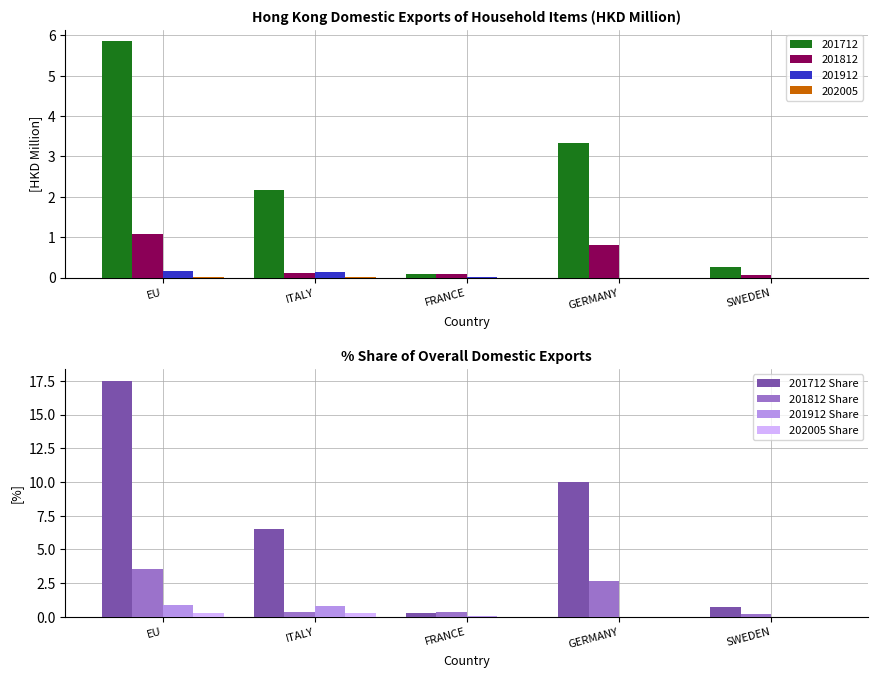

What is the highest value of the 202005 Share series?

0.3